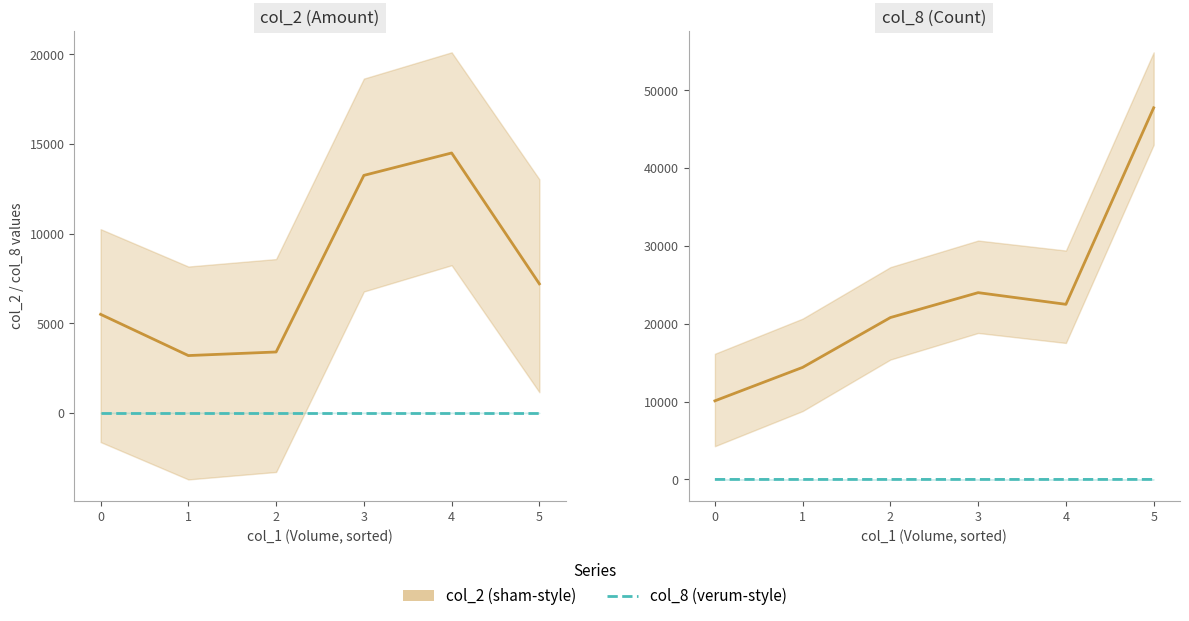

Which series has the largest range (max minus min)?

col_2